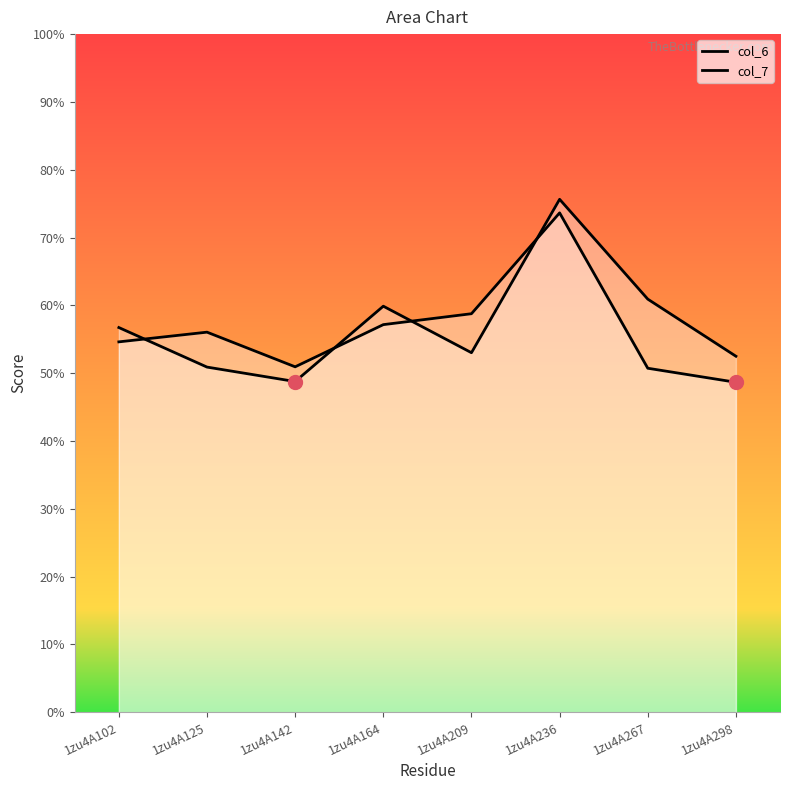

Where do col_7 and col_6 first cross each other?

1zu4A102 and 1zu4A125